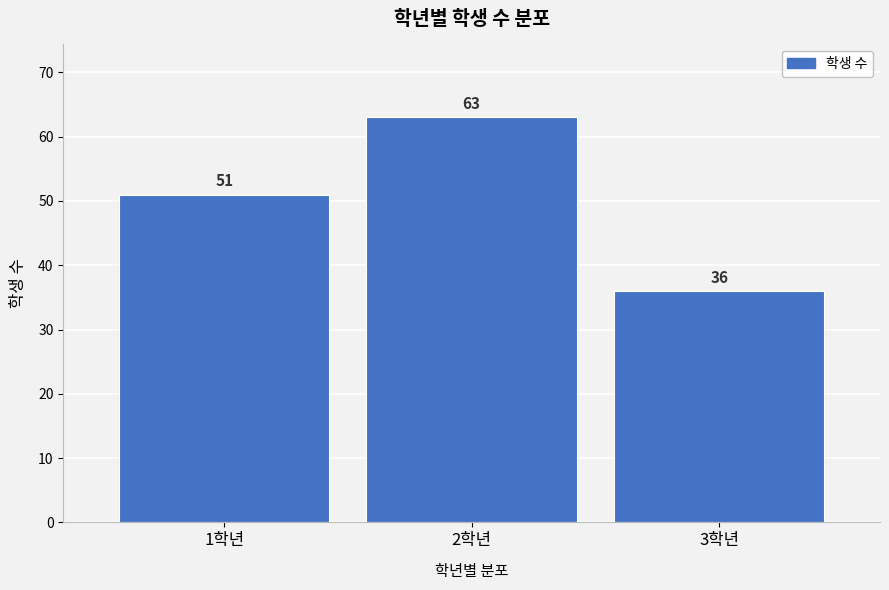

Reading left to right, what are all the values shown in this chart?

51	63	36